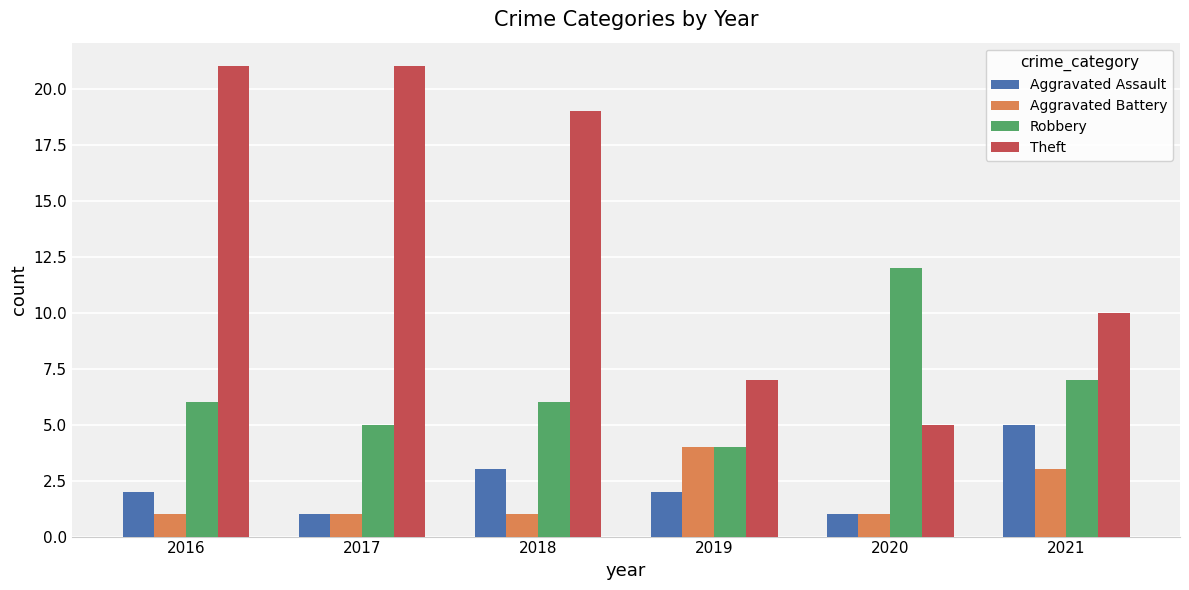

List the series in order of their peak value, lowest first.

Aggravated Battery, Aggravated Assault, Robbery, Theft